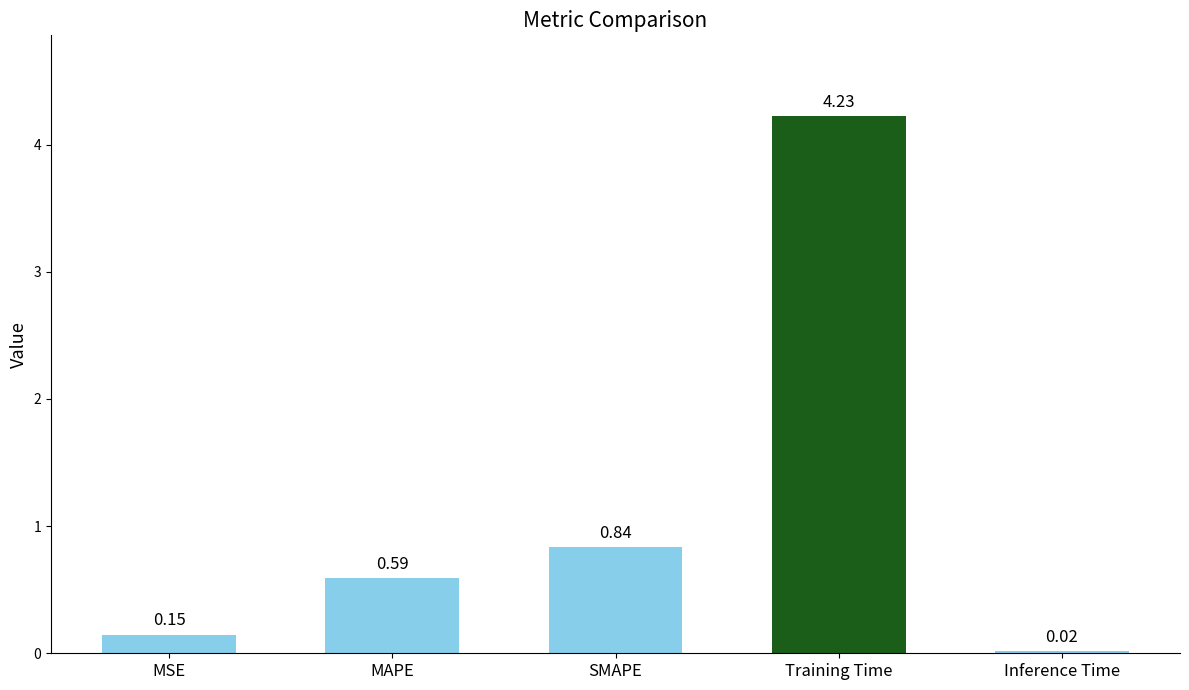

What is the sum of all values?

5.8